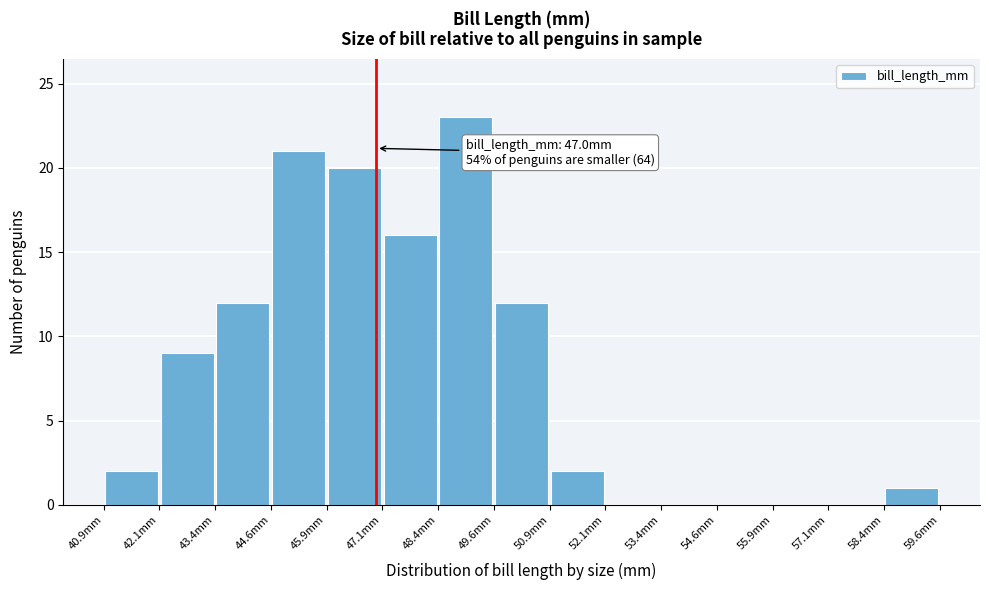

Over which range of the x-axis is the bar tallest?

48.4 to 49.6